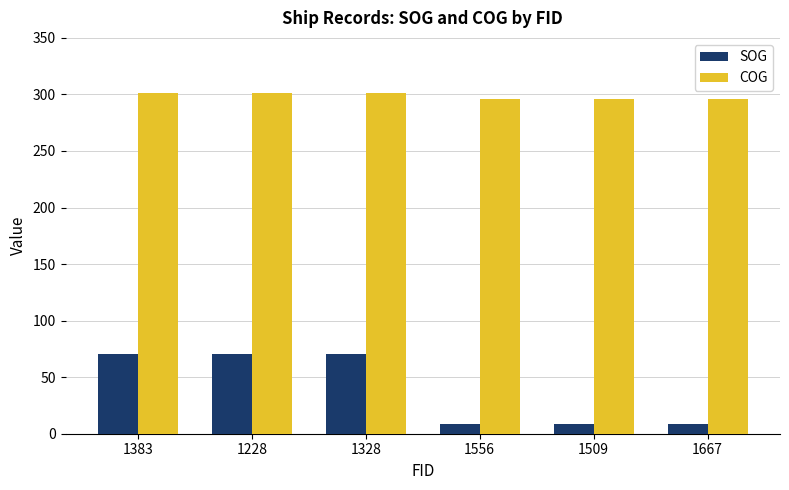

What is the sum of the COG values at 1328 and 1228?

602.6